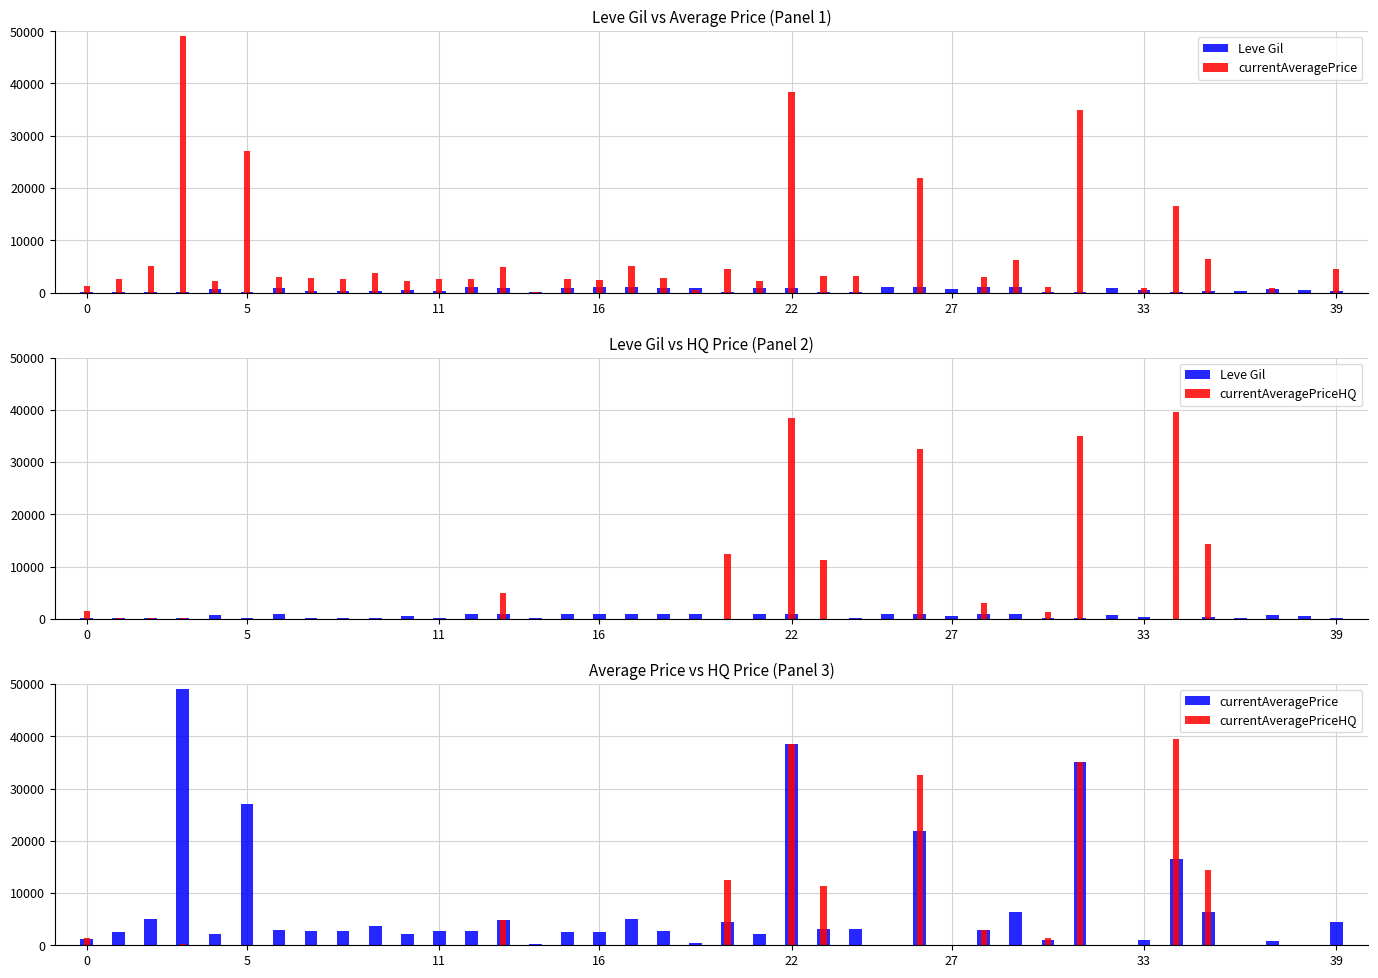

How many values in currentAveragePrice are above zero?

35